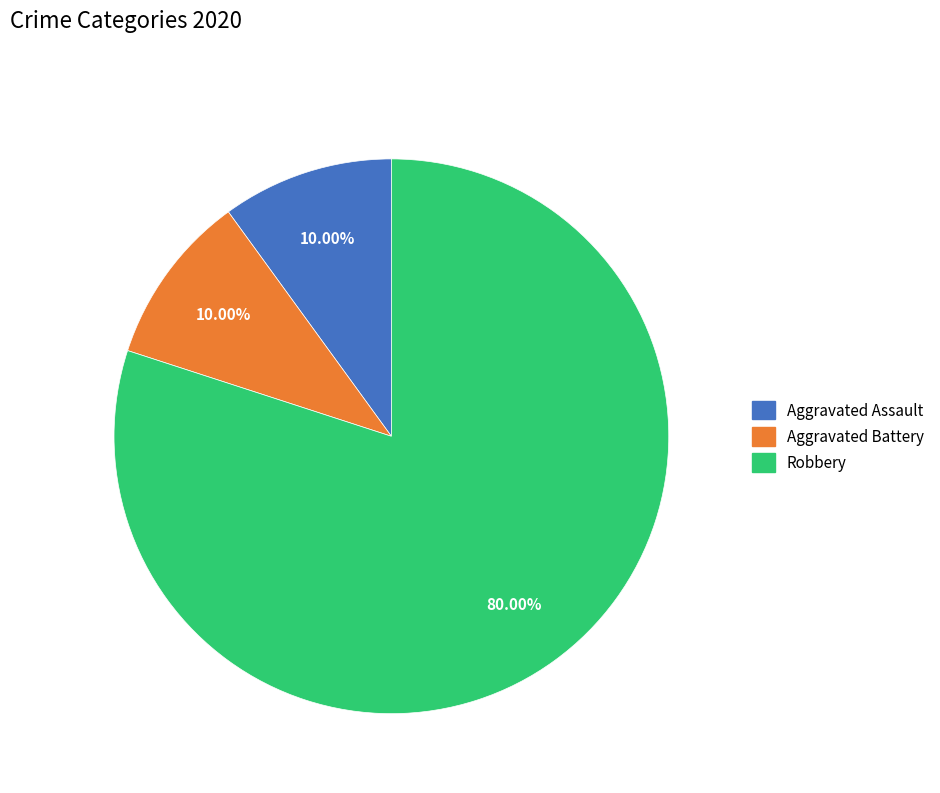

Which slice represents more than half of the pie?

Robbery